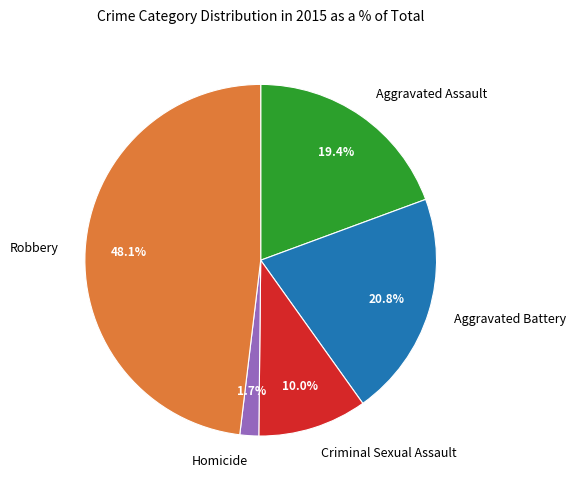

To the nearest percent, what is the difference between the Homicide and Robbery slice percentages?

46%